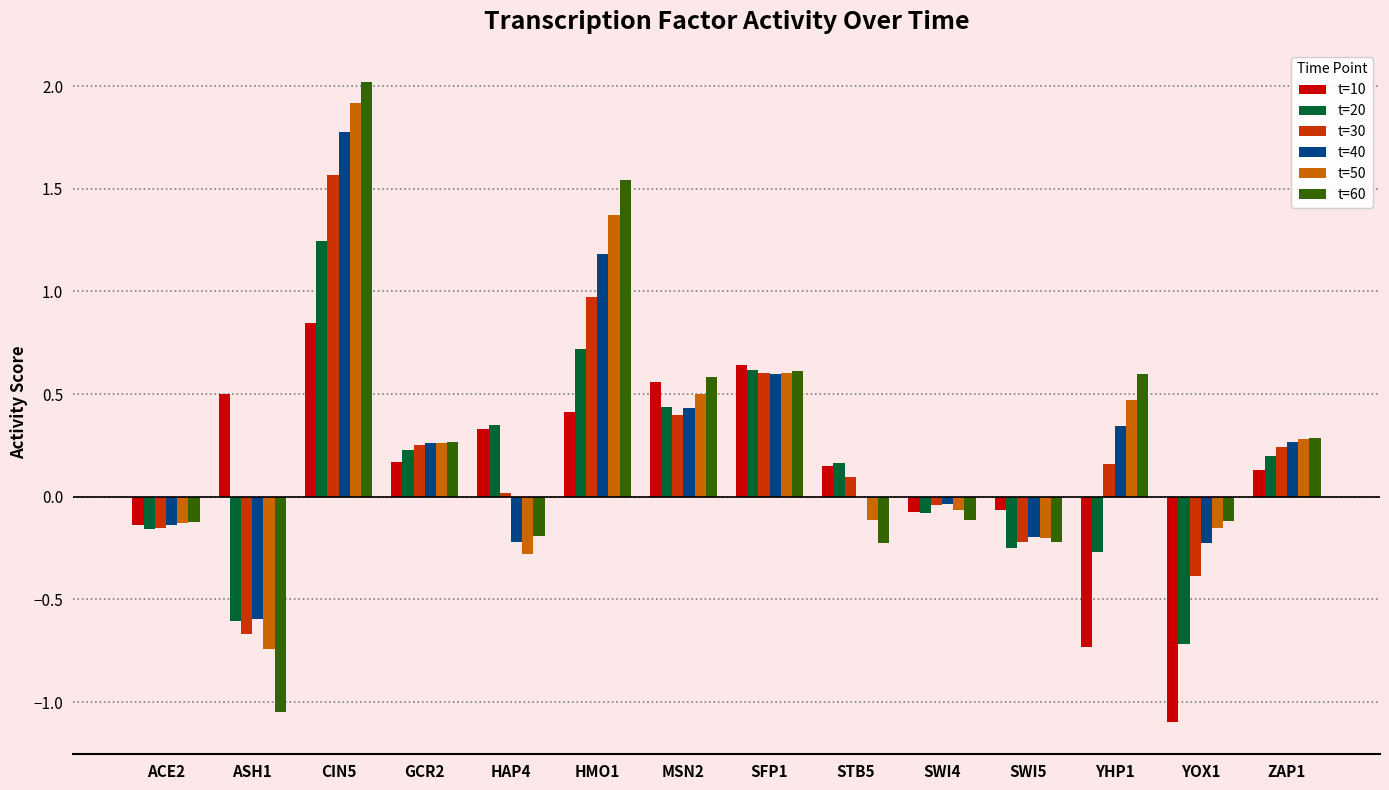

What is the total value across all series at HMO1?

6.2